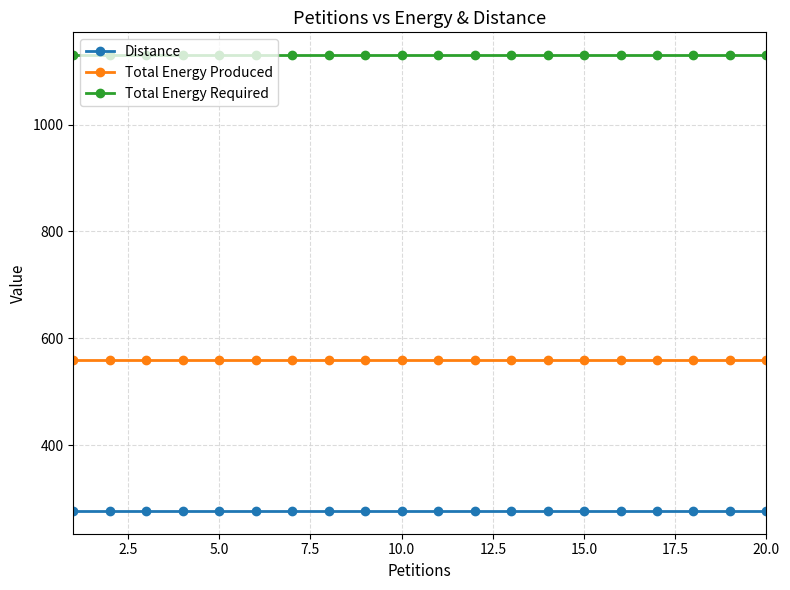

What is the maximum value shown in the chart?

1130